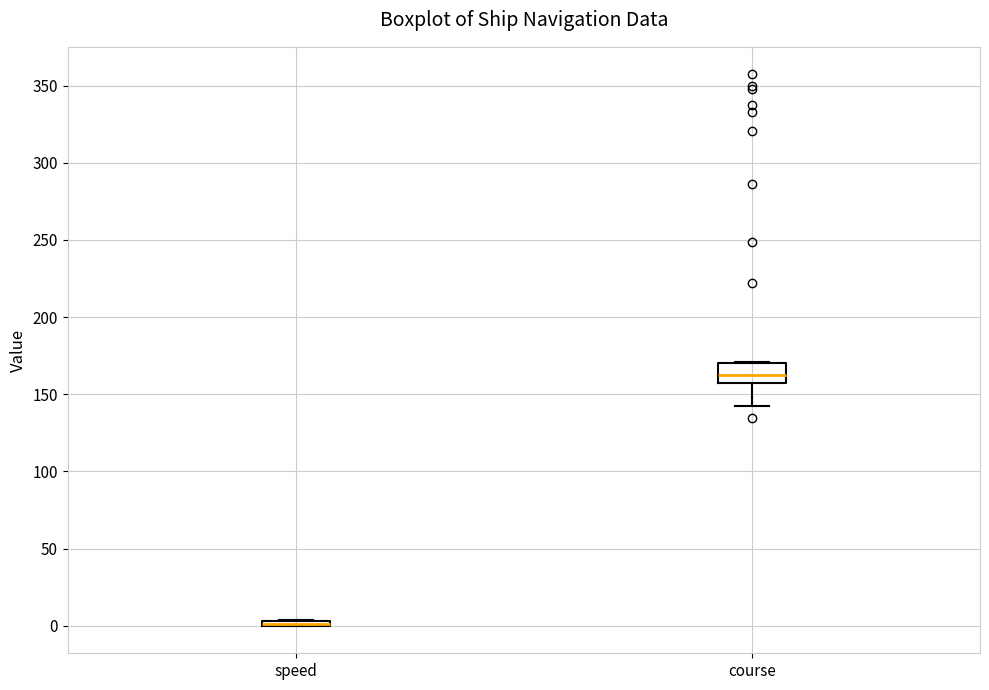

Which box is the tallest, from its lower edge to its upper edge?

course